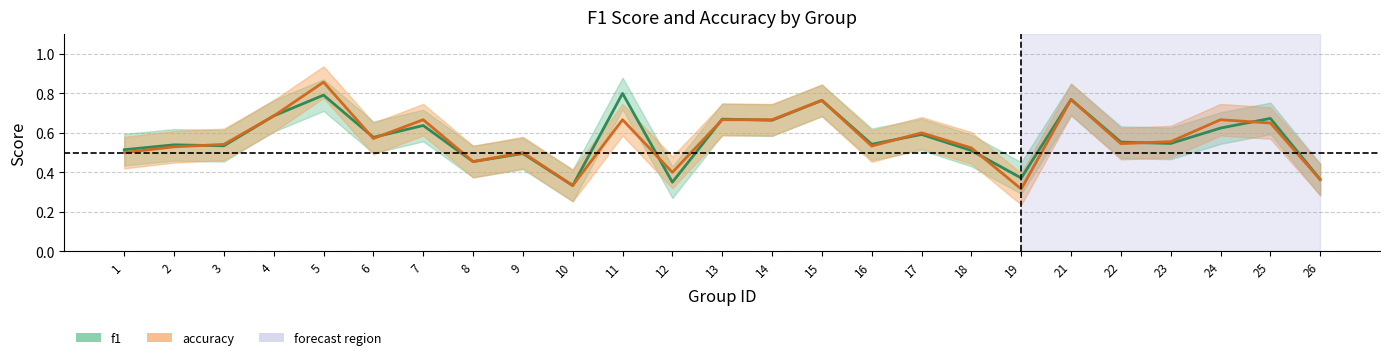

Is this an area chart (filled region under the line)?

No